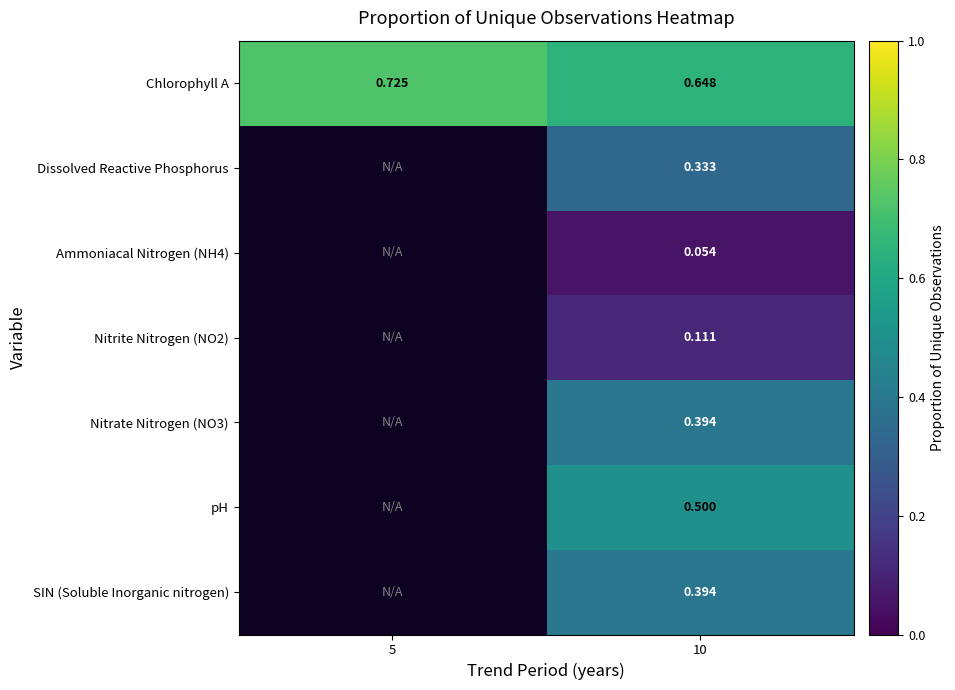

Which category has the lowest value in the Nitrate Nitrogen (NO3) series?

5